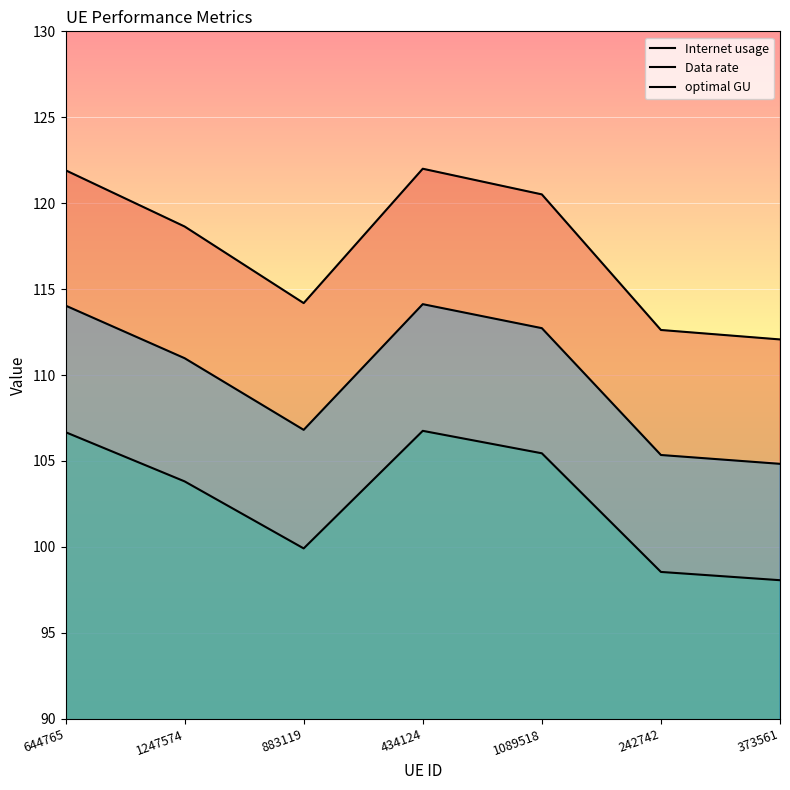

What is the average value of the Data rate series?

102.7